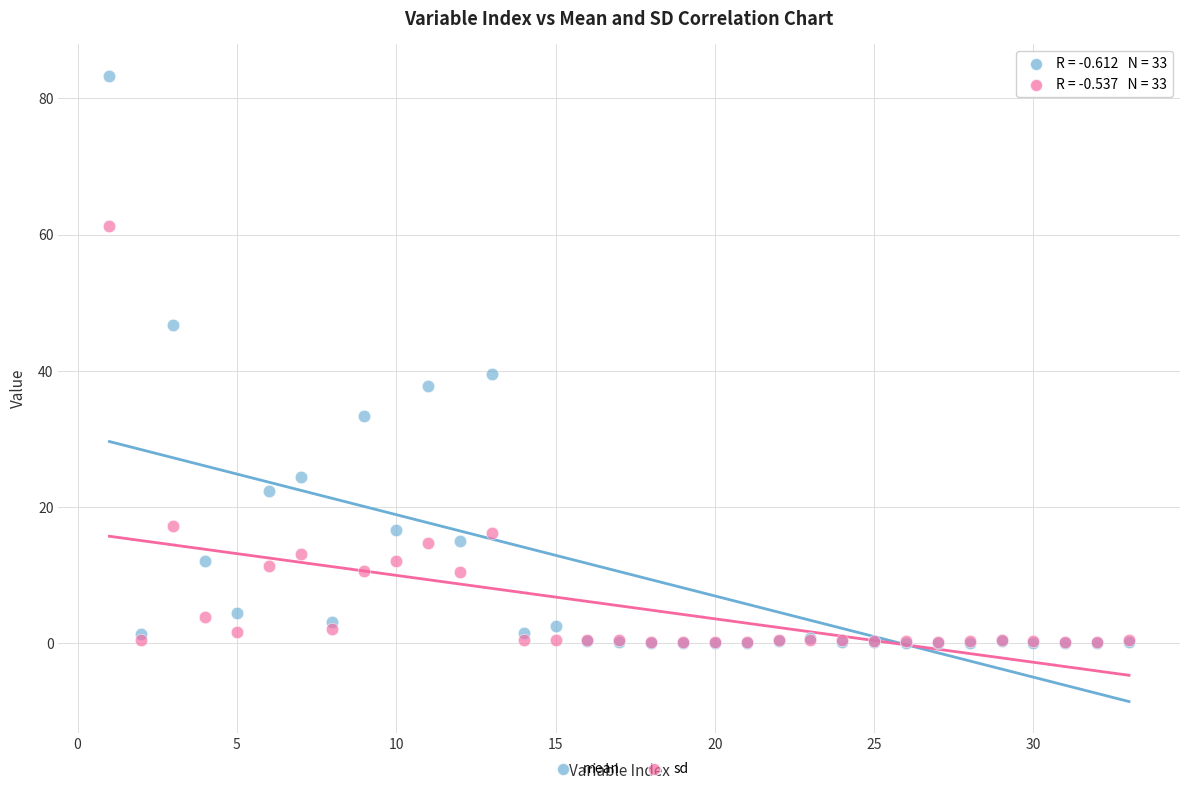

In the sd series, what Y value is closest to 30?

17.2